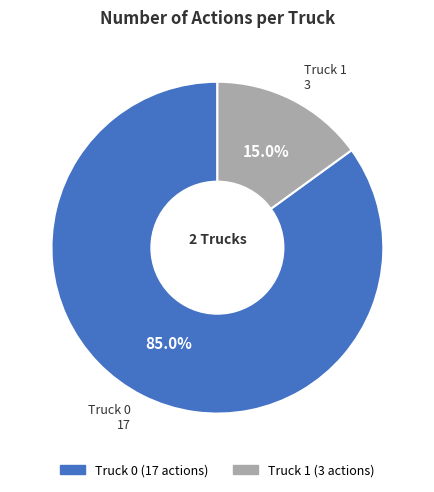

What percentage is the Truck 1 slice, to the nearest percent?

15%